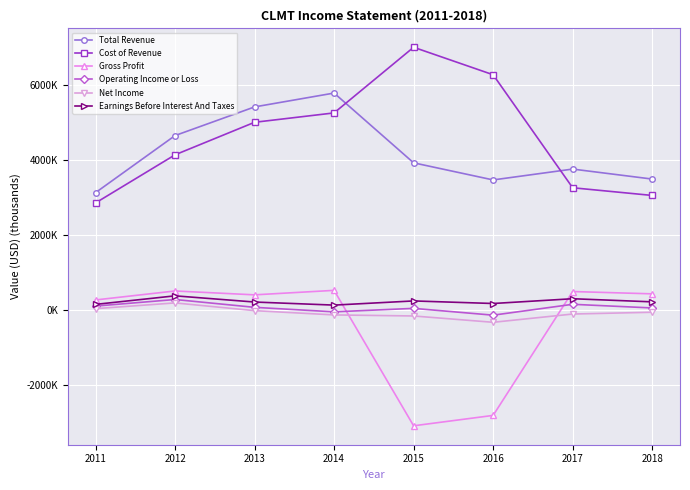

What is the difference between the second highest and second lowest values in the Total Revenue series?

1947.1